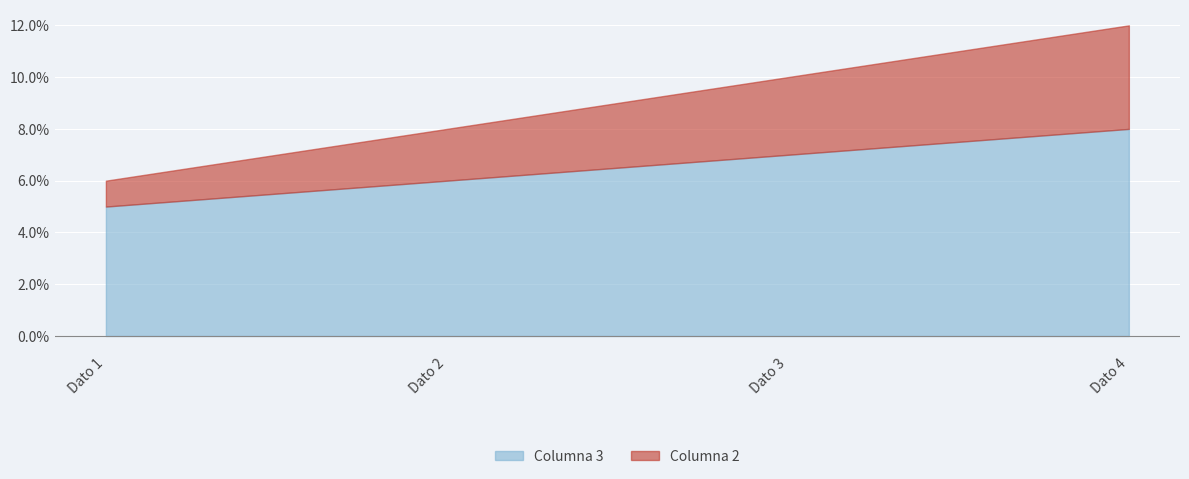

Reading right to left, what are all the values shown in this chart?

Columna 2: 4	3	2	1
Columna 3: 8	7	6	5